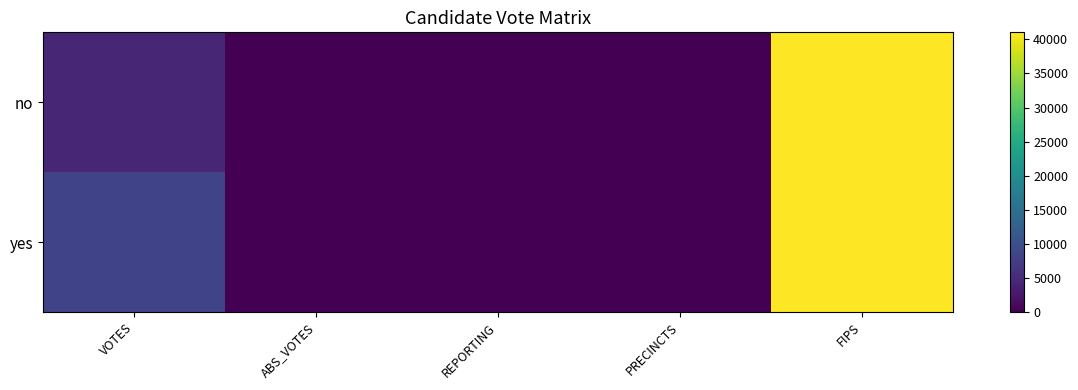

List the series in order of their overall mean, highest first.

yes, no